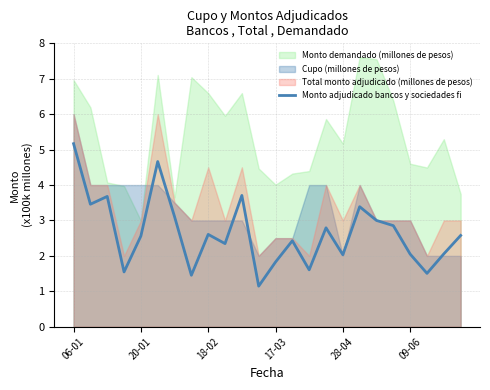

At which label does Monto adjudicado bancos y sociedades fi reach its peak?

06-01